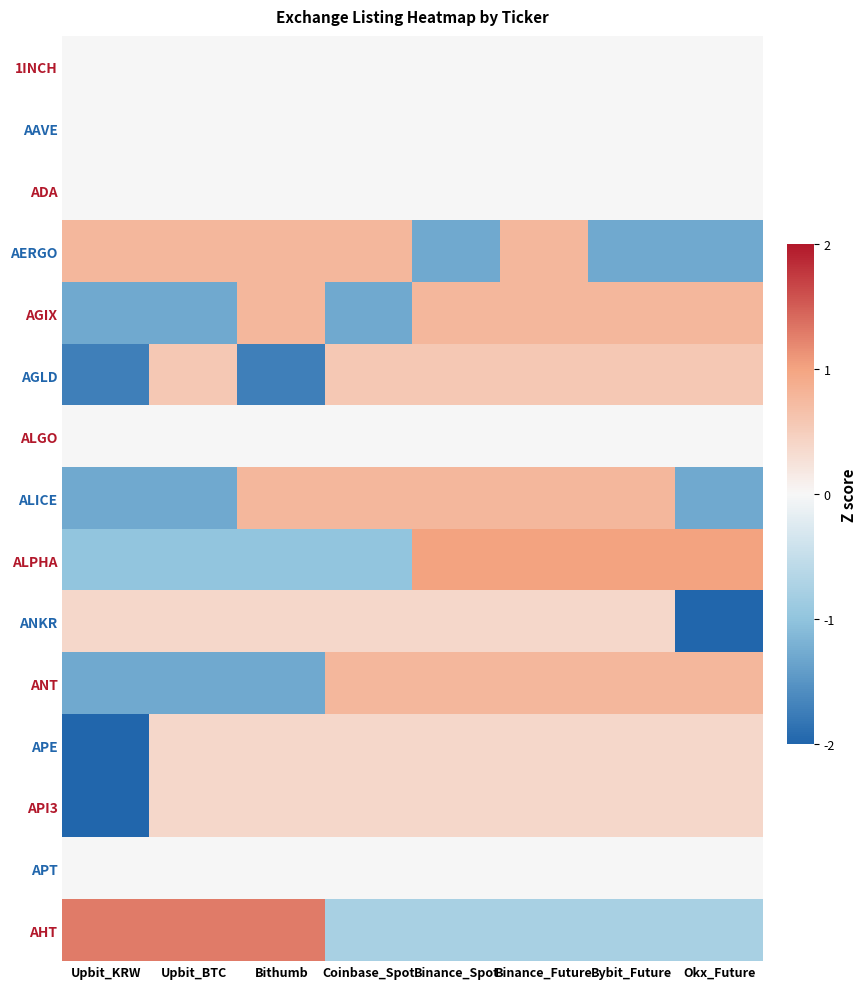

What is the spread (max minus min) of values at Upbit_BTC?

2.6